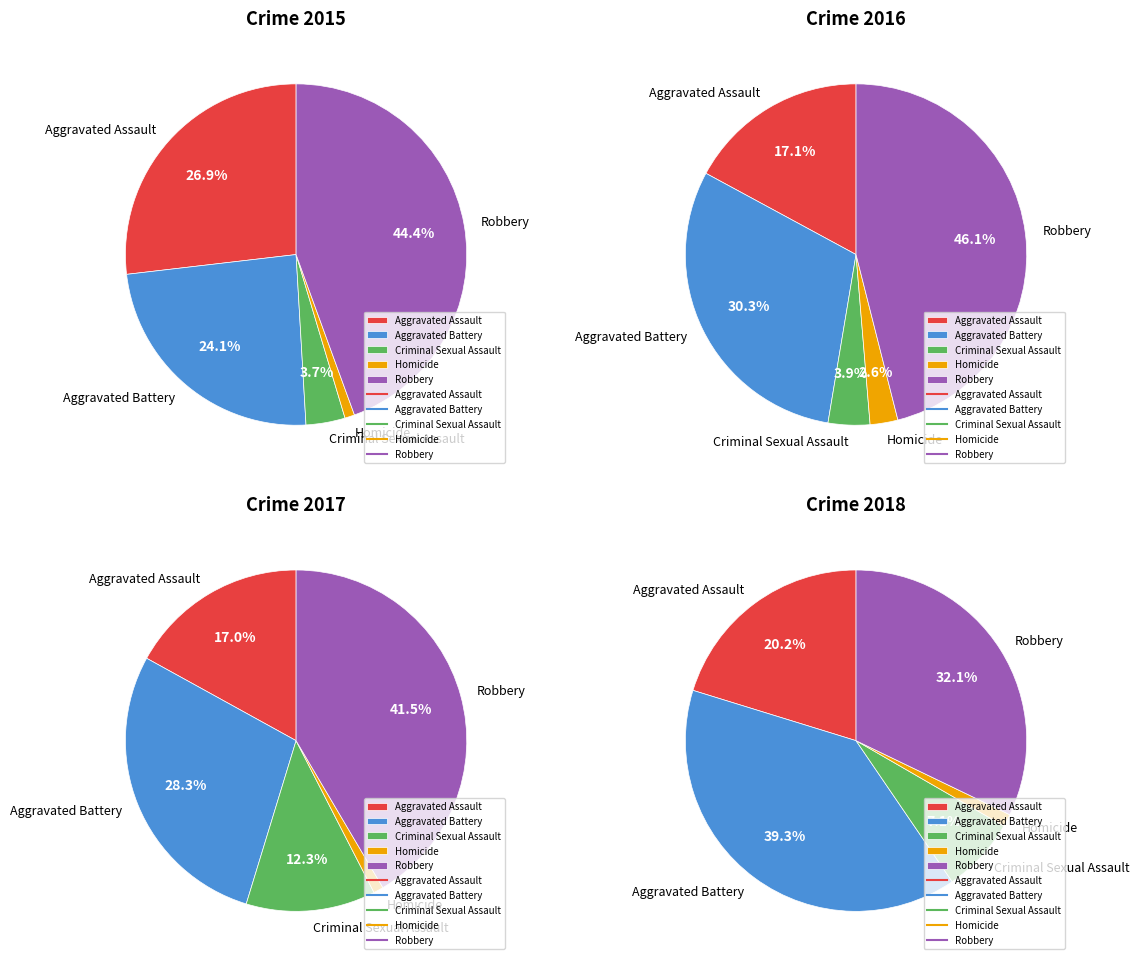

To the nearest percent, what portion does Aggravated Battery represent?

24%